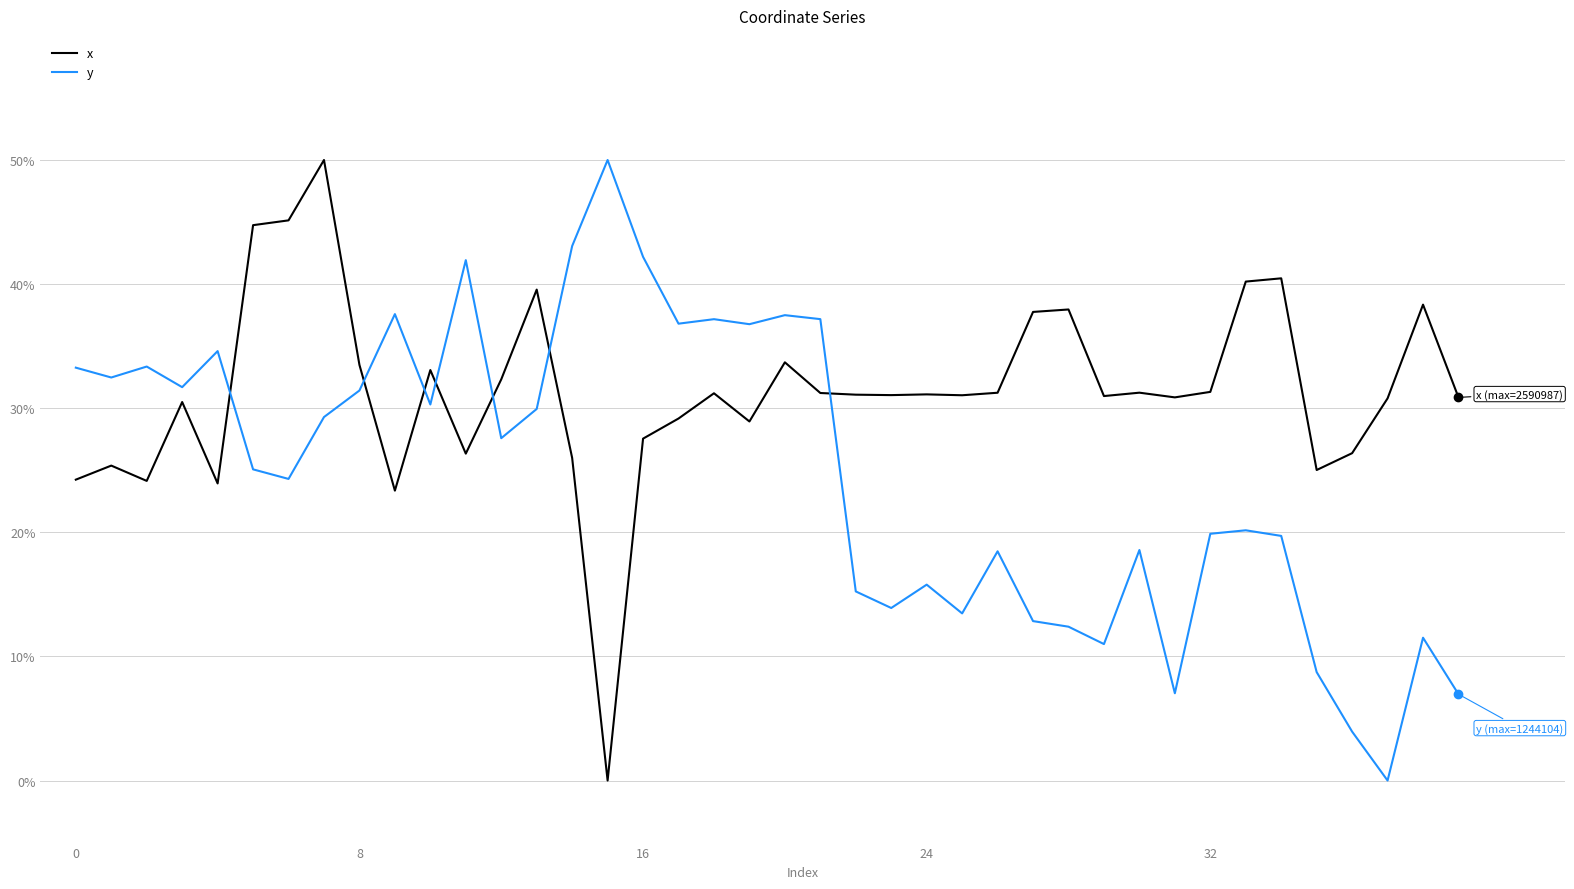

How many lines are shown in the chart?

2